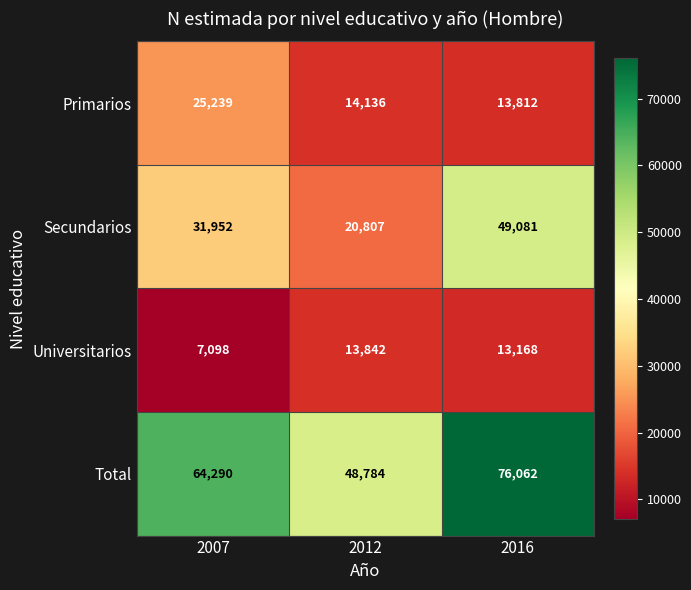

What is the difference between the highest and lowest values at 2012?

34942